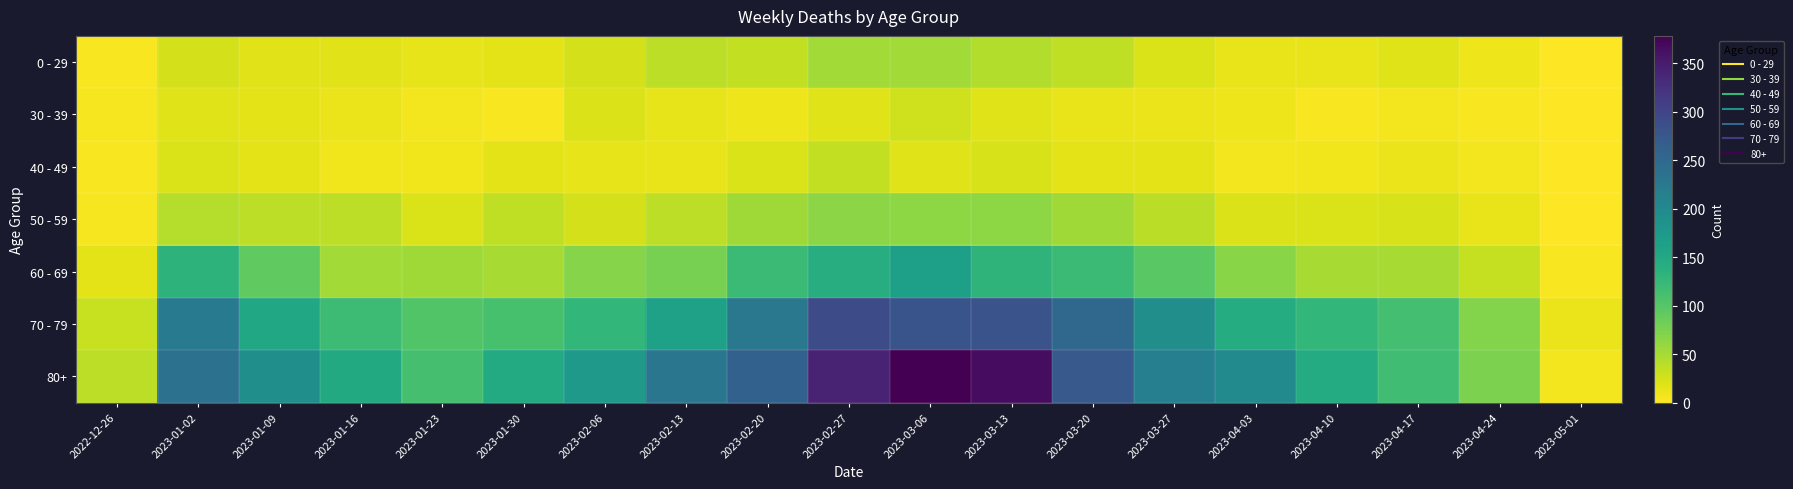

What is the spread (max minus min) of values at 2023-03-20?

259